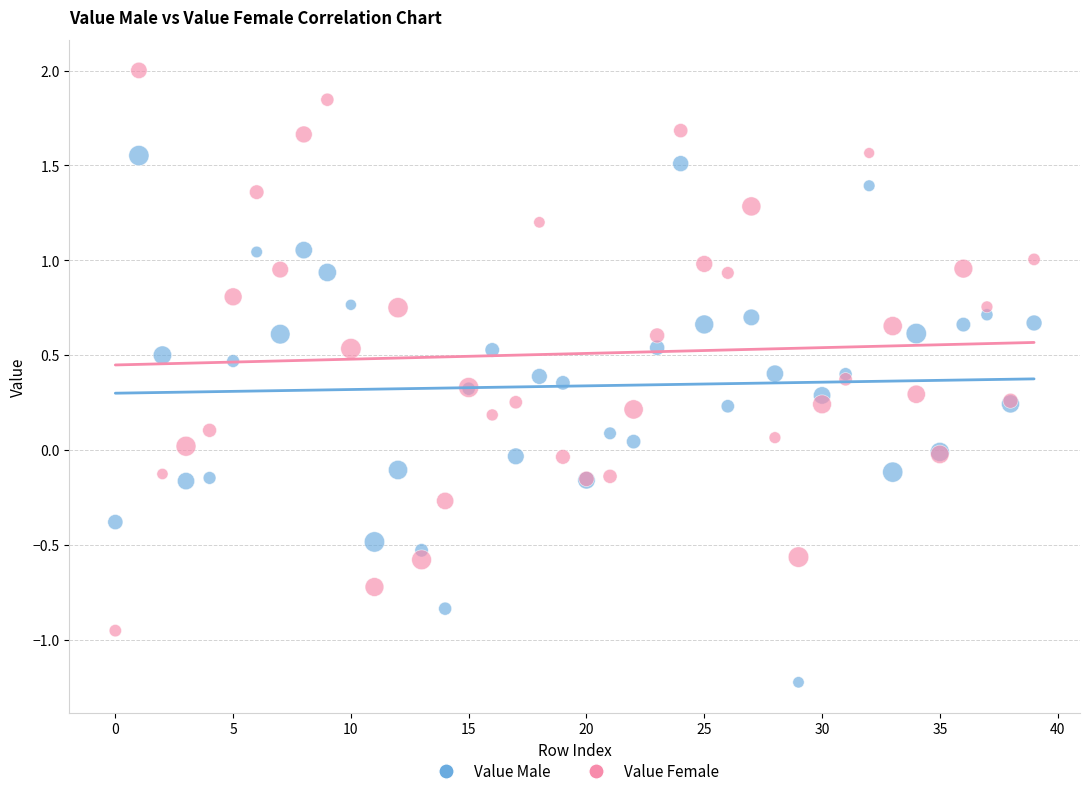

Which series reaches the maximum Y coordinate?

Value Female